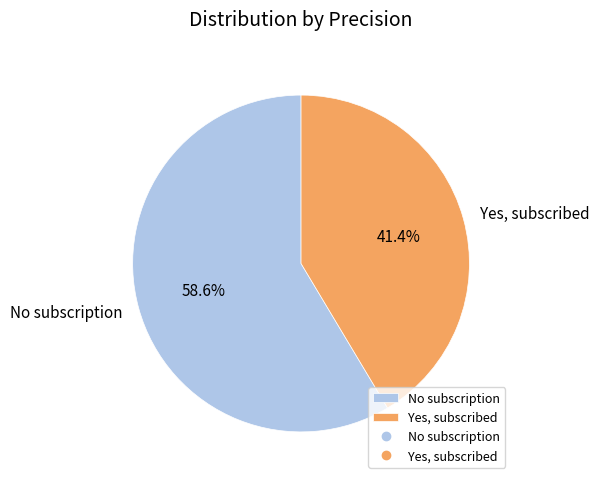

Count the number of slices in the pie.

2